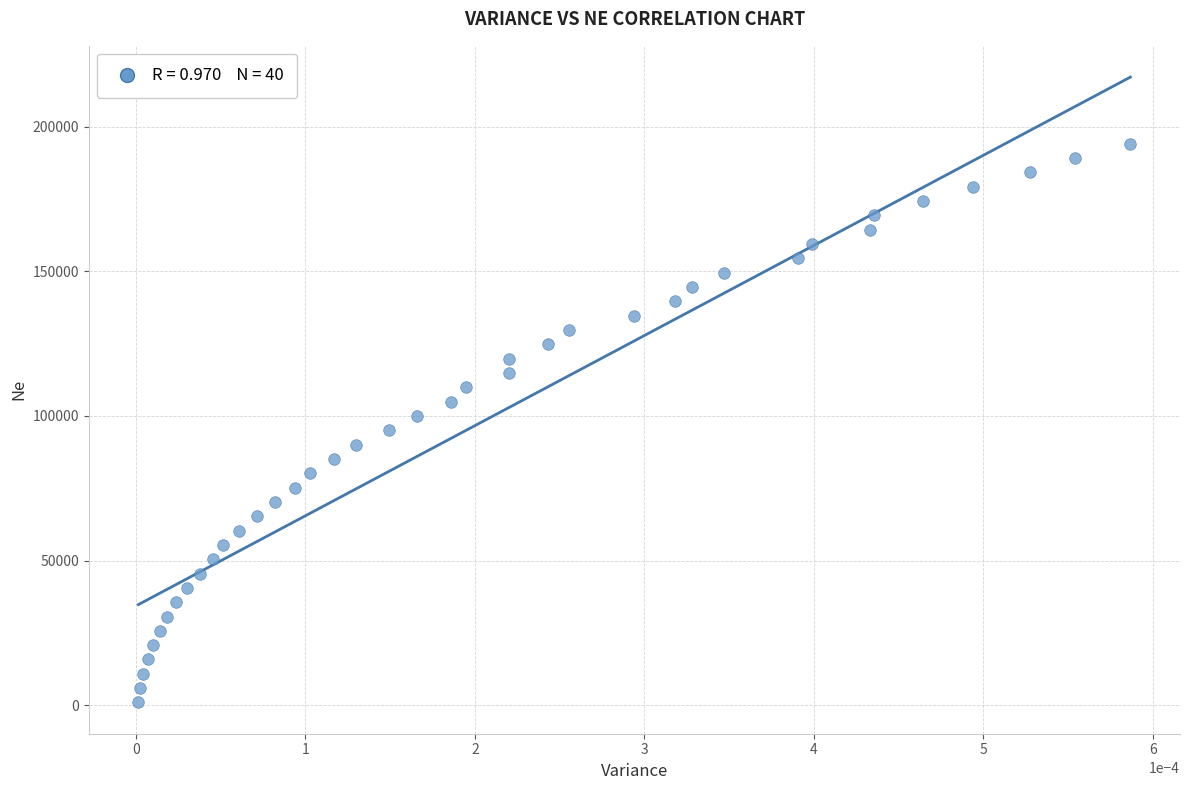

What is the range of Y values (max minus min)?

193050